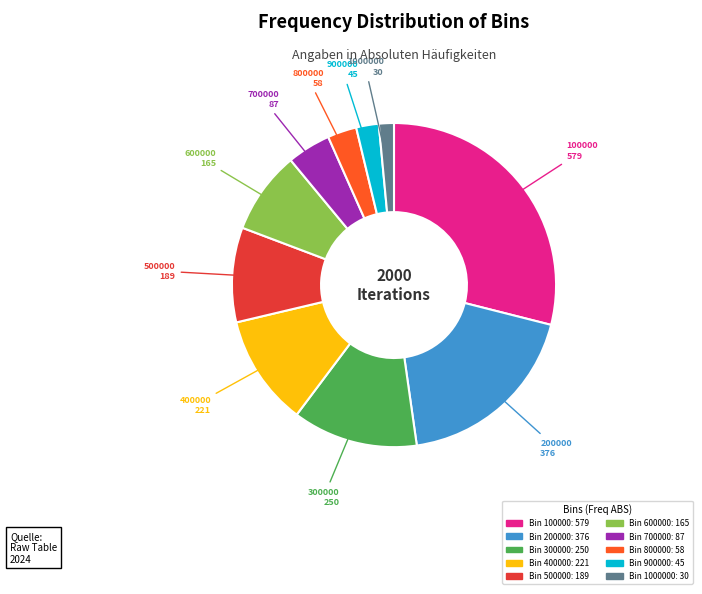

Is there any slice that represents more than half of the pie?

No